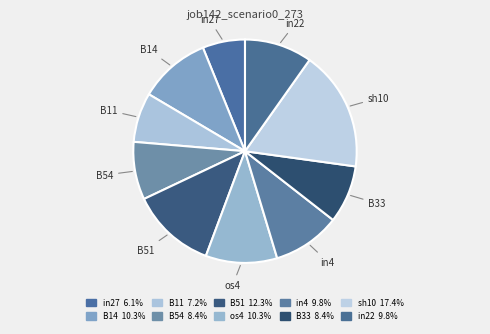

How many slices are in this pie chart?

10